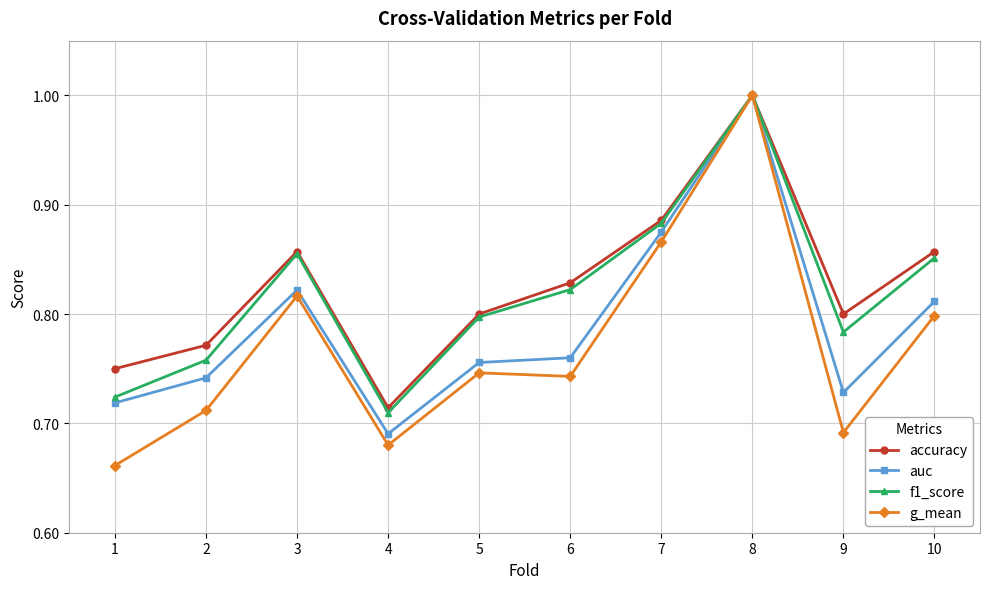

Which label corresponds to the largest value in the chart?

8